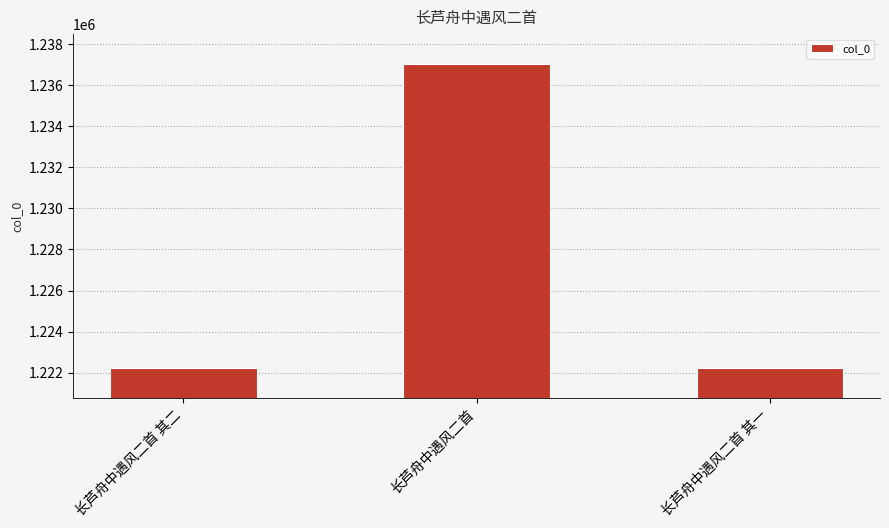

What is the label of the 2nd bar from the right?

长芦舟中遇风二首